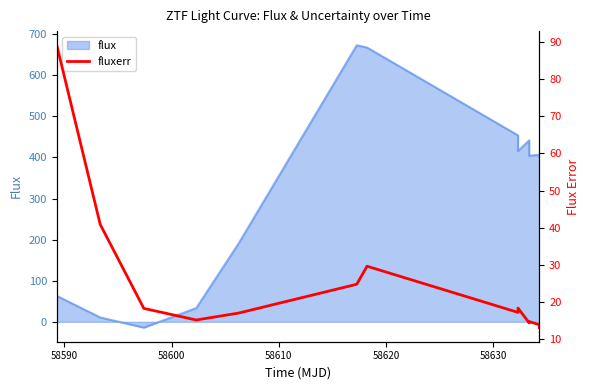

The chart shows a value of 24.3 at 58620. True or false?

False